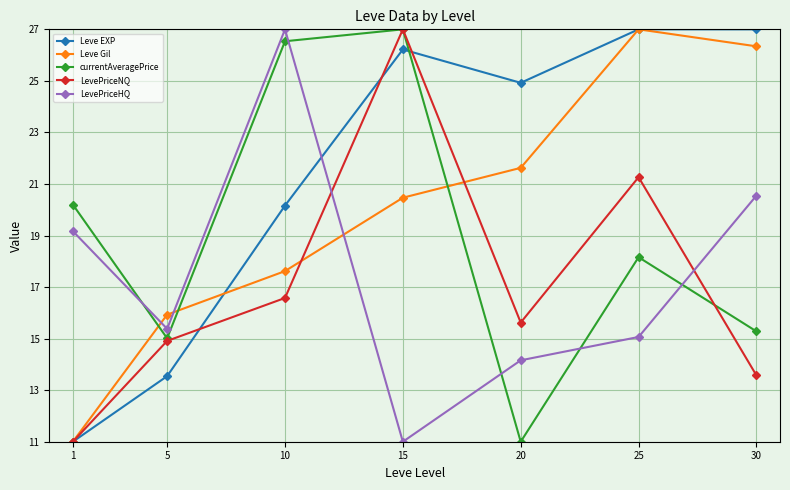

At which category does Leve EXP reach its first local peak?

15